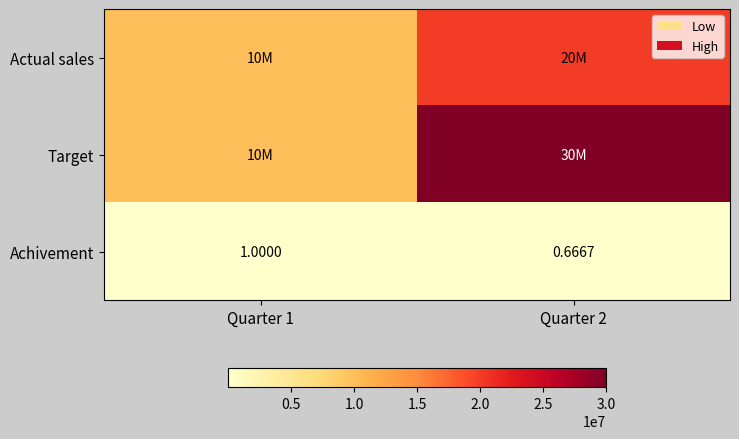

True or false: Target has a value of 10000000.0 at Quarter 1.

True